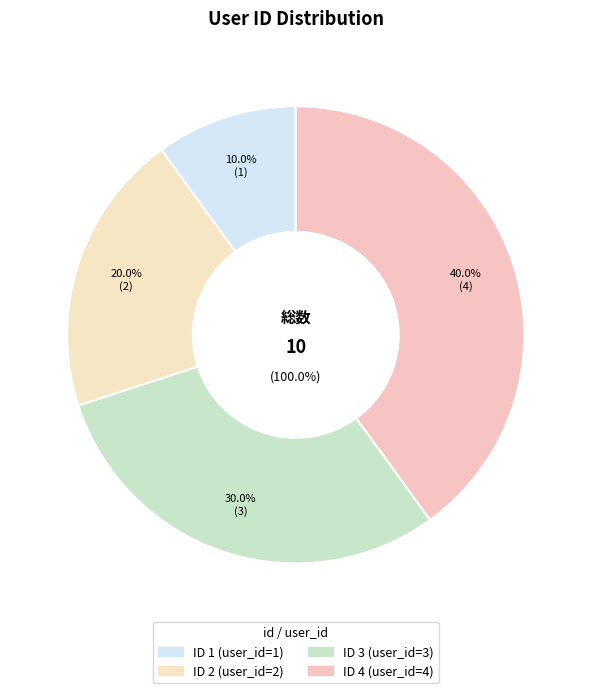

Rank the categories by value from lowest to highest.

1, 2, 3, 4